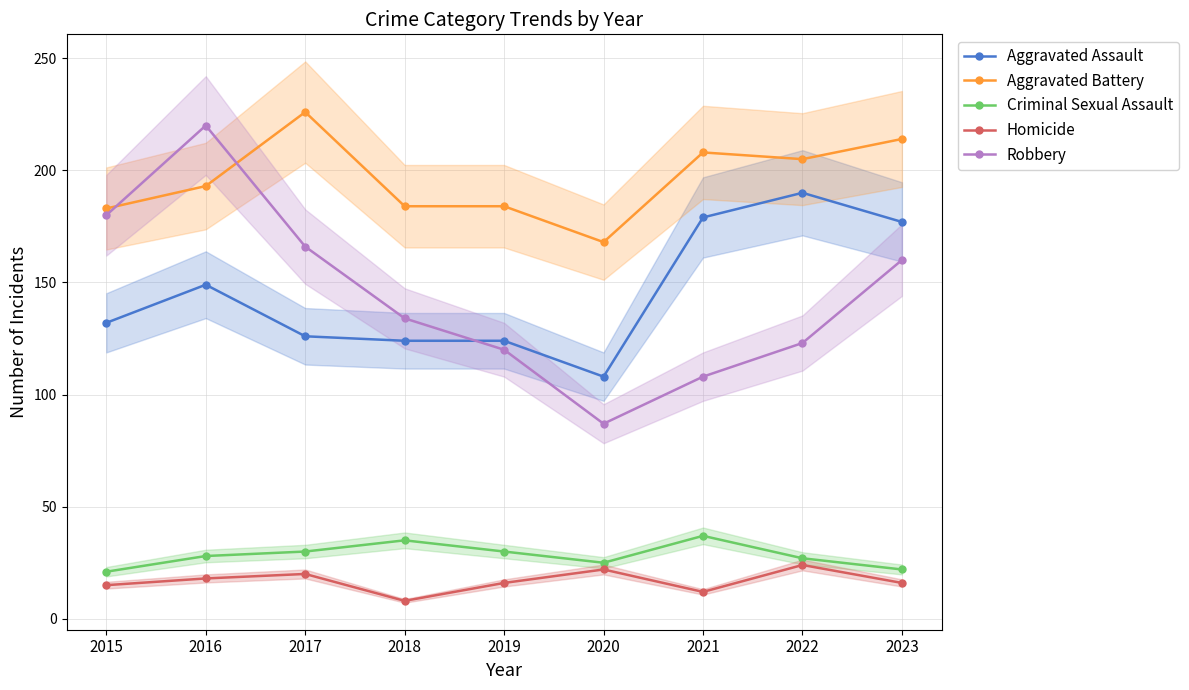

How many distinct data groups are displayed?

5